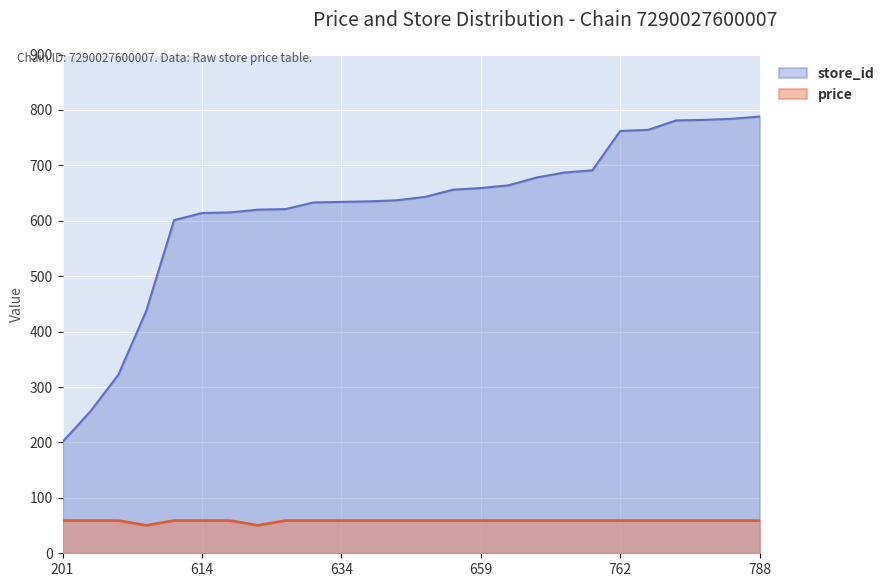

List the series in order of their overall mean, lowest first.

price, store_id